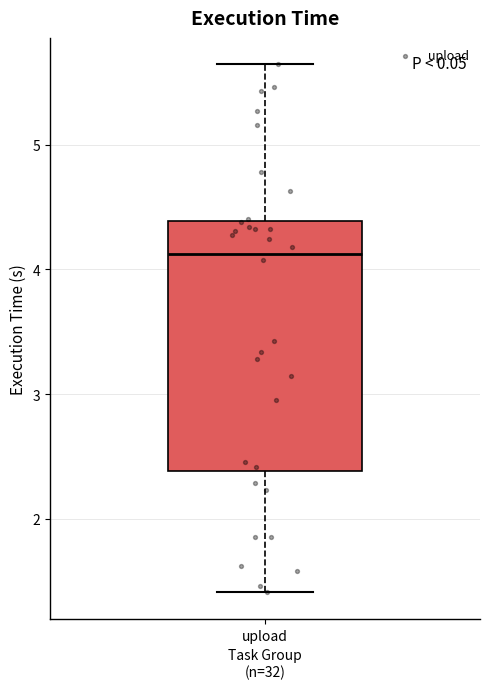

Transcribe this box plot: give where the median line is, the range the box spans, and where the two whiskers end, as read against the y-axis. The values are not printed on the chart, so give them approximately, as read against the axis.

median 4.1, box 2.4 to 4.4, whiskers 1.4 to 5.6